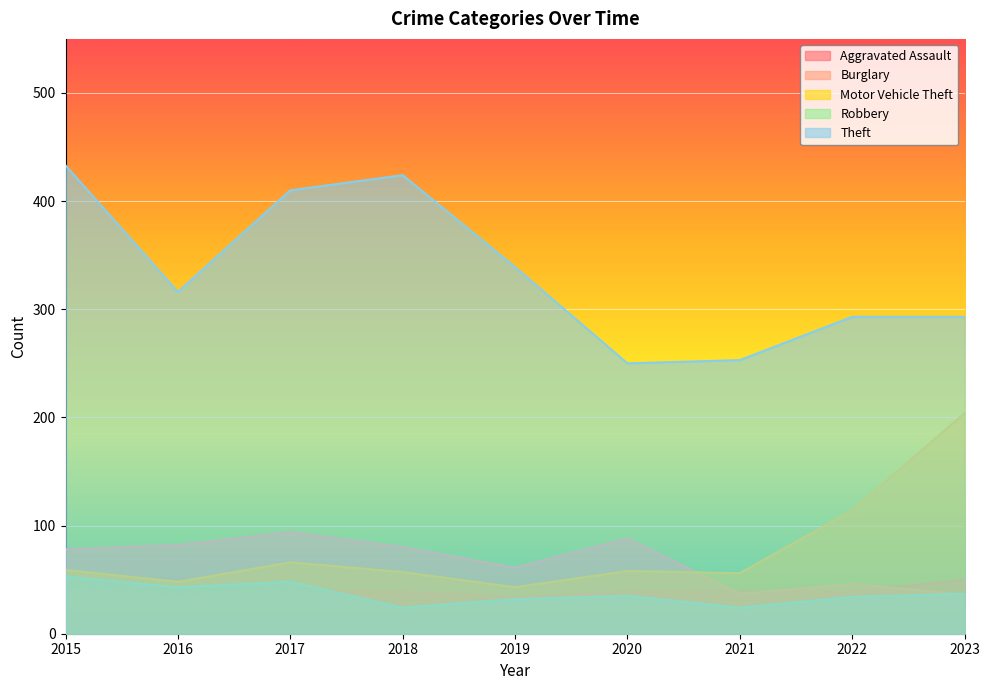

How many times do Aggravated Assault and Robbery cross each other?

1